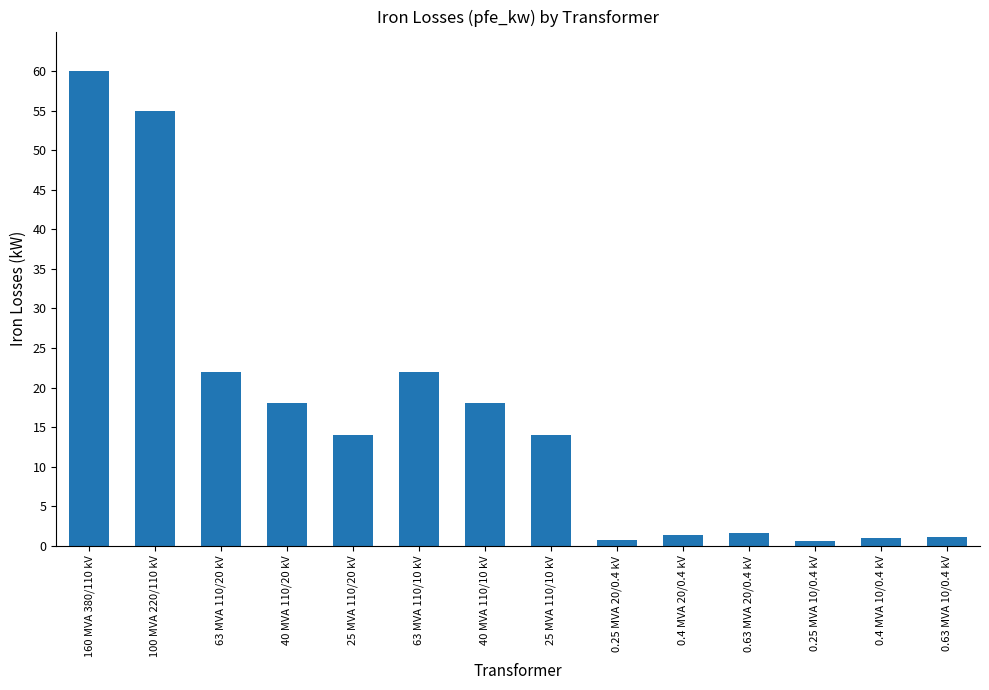

What is the label of the 5th bar from the right?

0.4 MVA 20/0.4 kV